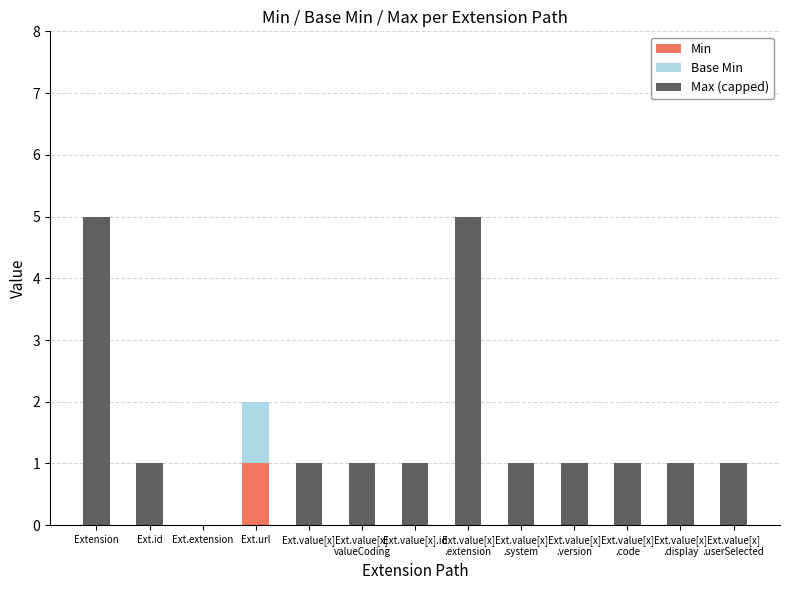

Which category has the highest value in the Min series?

Ext.url